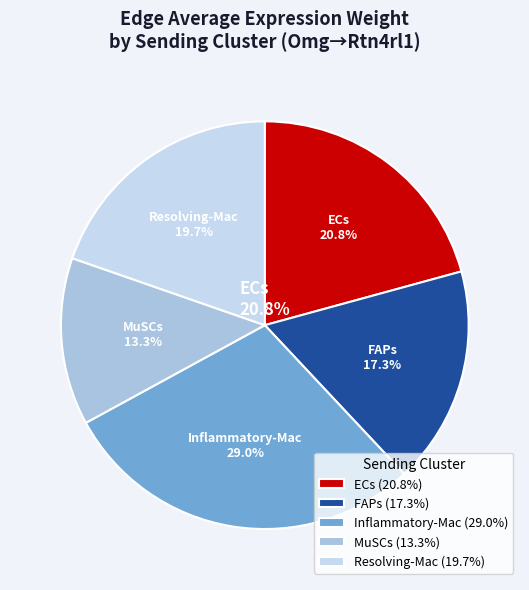

Which has a higher value, ECs or Inflammatory-Mac?

Inflammatory-Mac